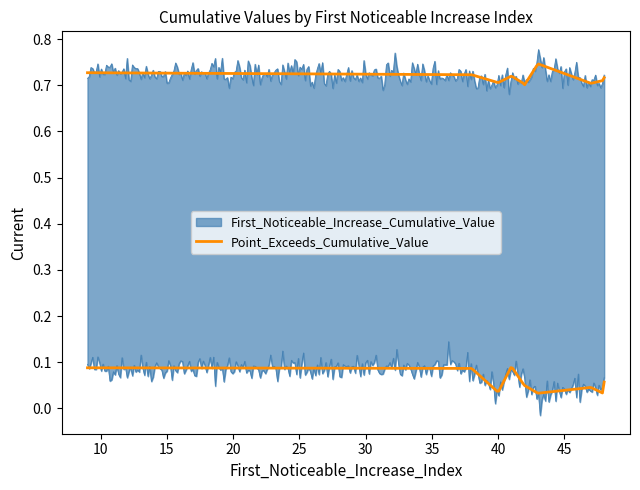

The Point_Exceeds_Cumulative_Value series shows 0.7 at 48. True or false?

True